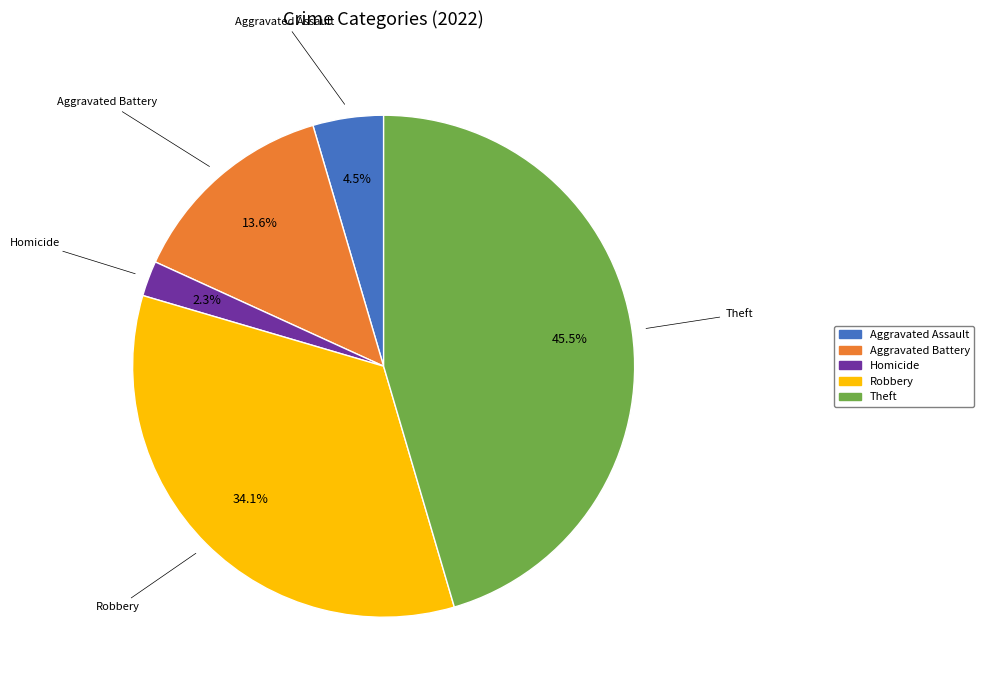

Does any single category account for the majority?

No